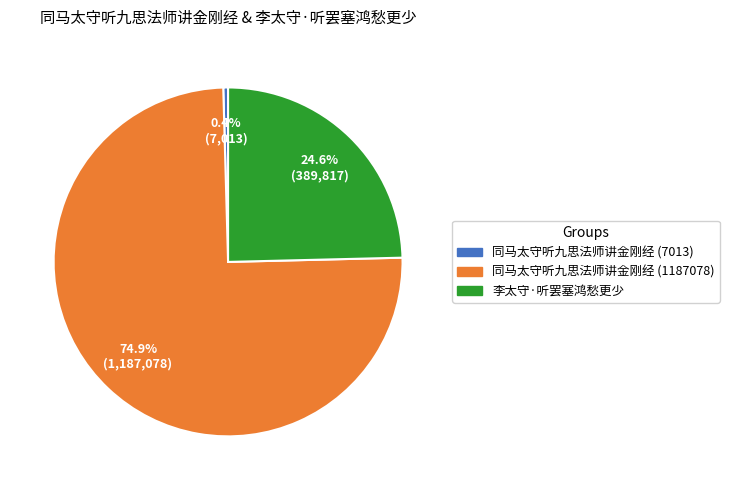

What is the ratio of the value at 同马太守听九思法师讲金刚经 (1187078) to the value at 同马太守听九思法师讲金刚经 (7013)?

169.3